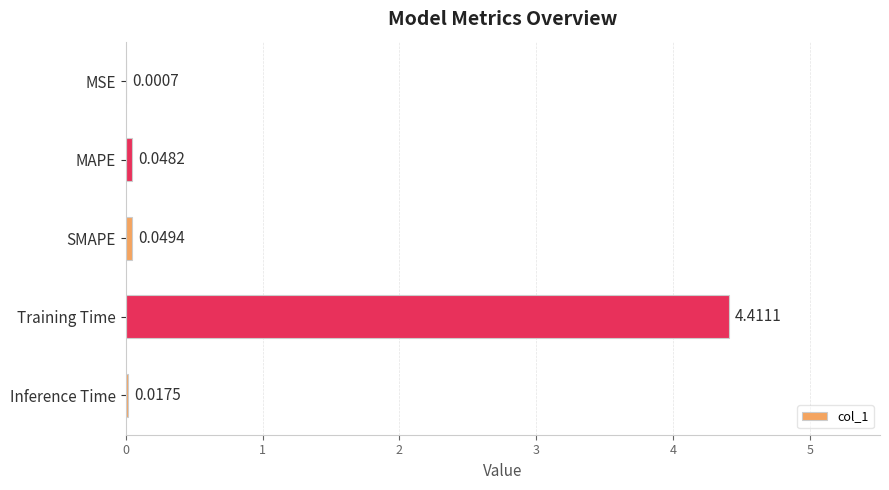

Which label corresponds to the largest value in the chart?

Training Time